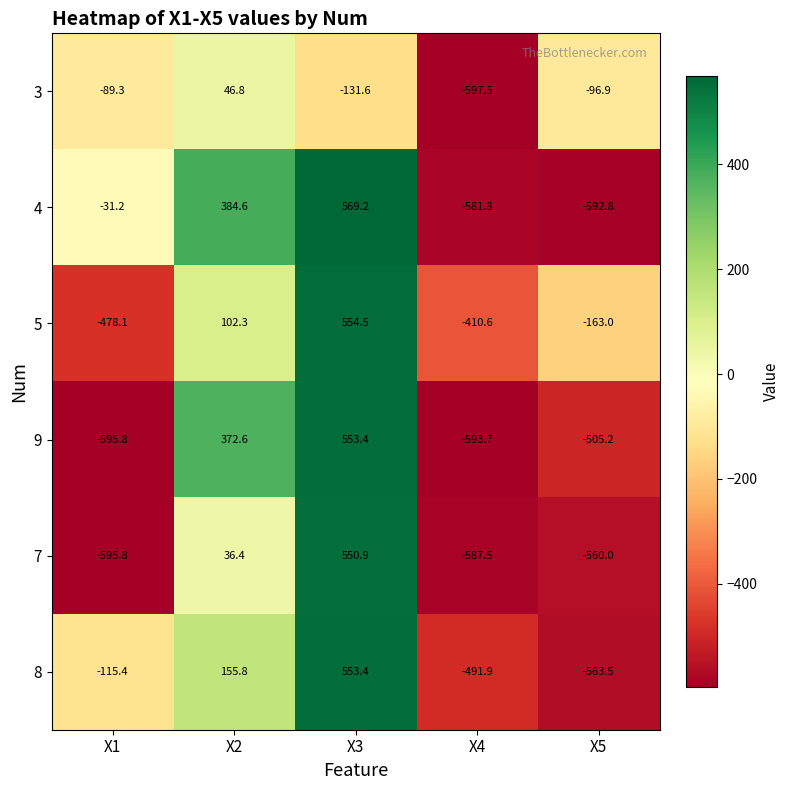

At which label does 3 first exceed -96?

X1